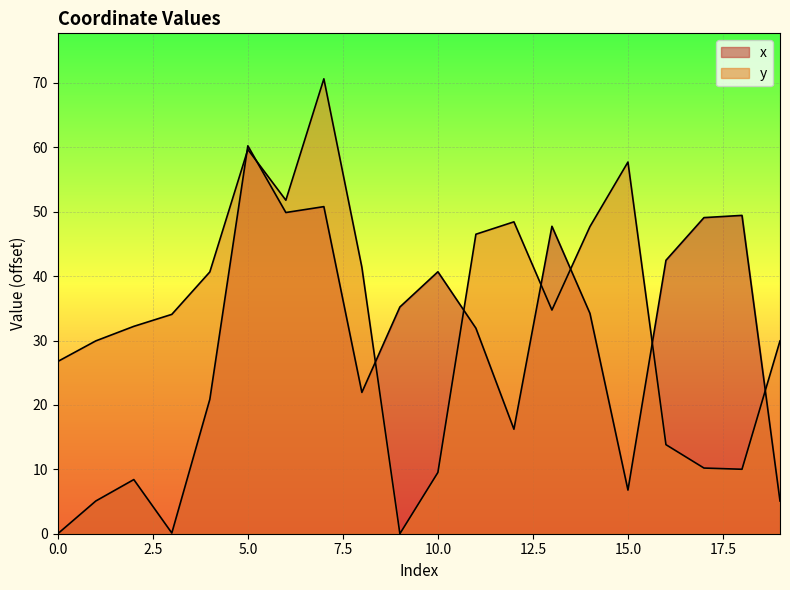

Is it true that y equals 22.0 at 7?

False